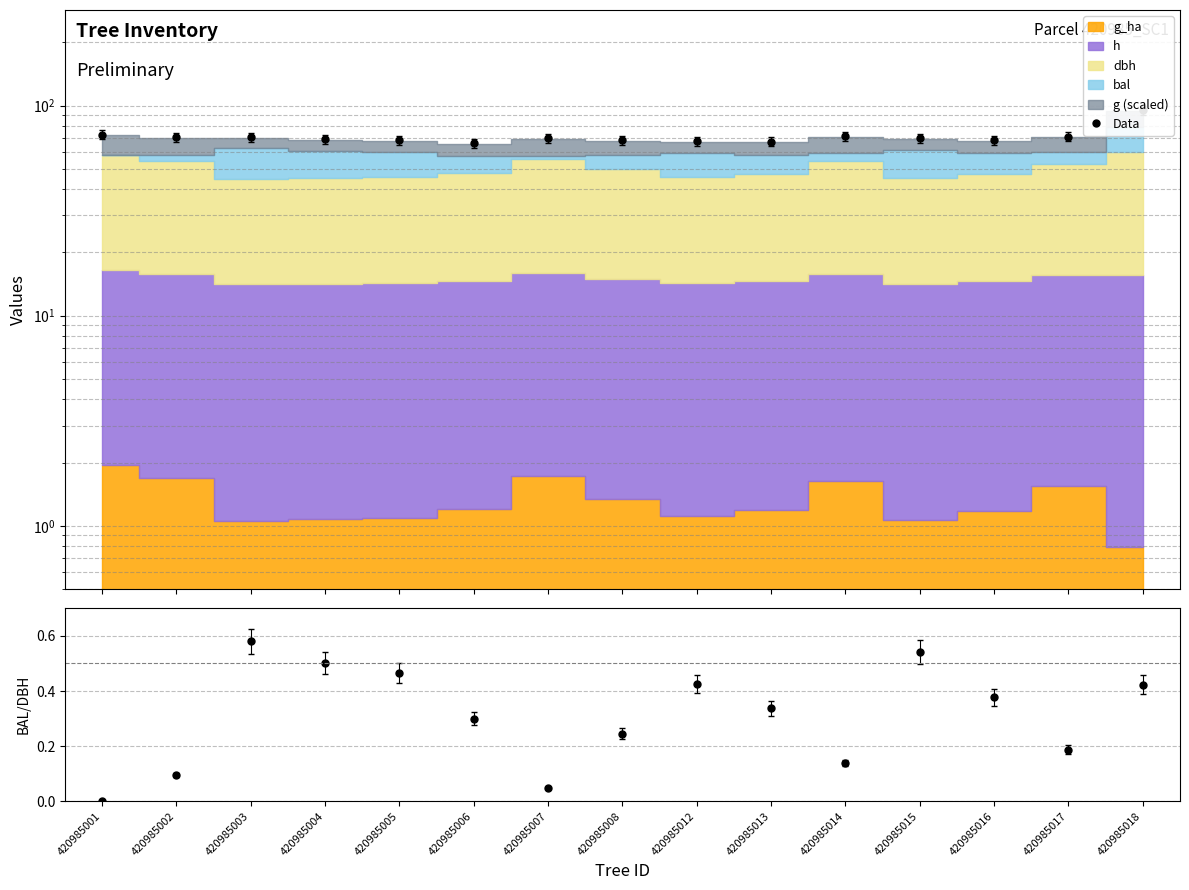

Where does the Data series first go above 69?

420985001